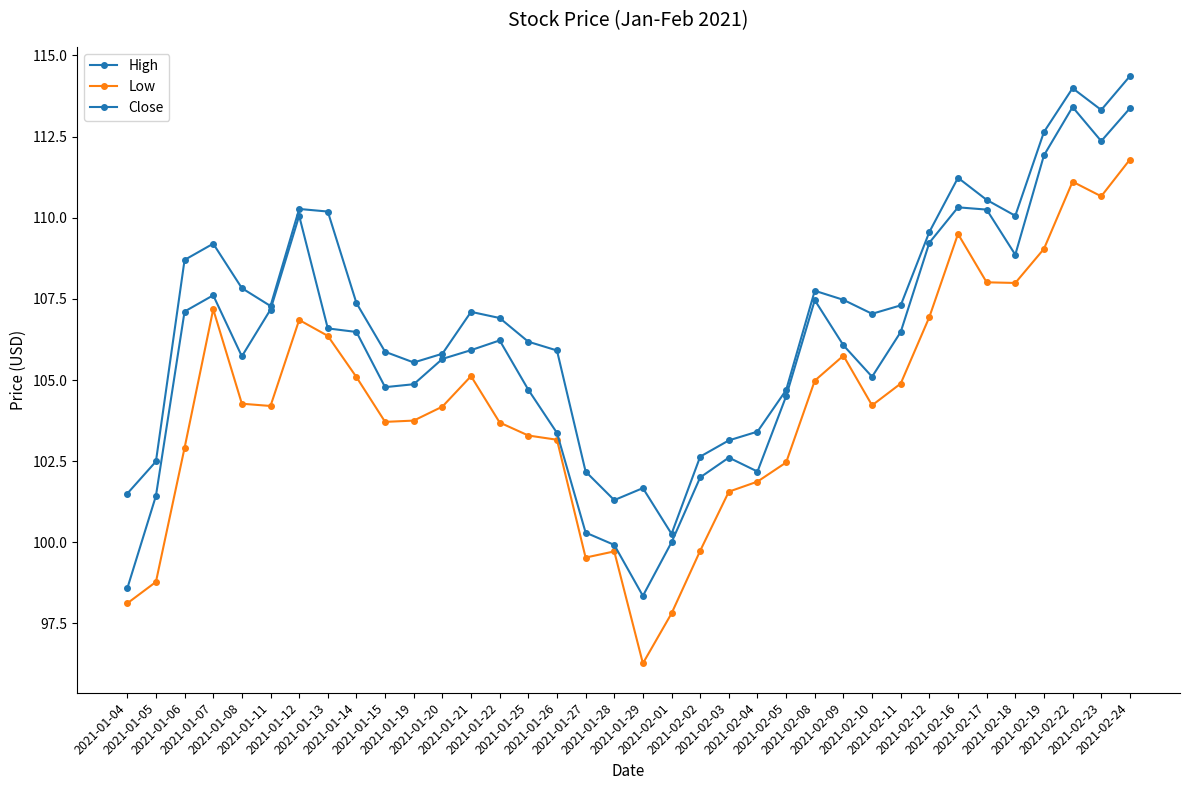

List the labels in order of Low value, smallest first.

2021-01-29, 2021-02-01, 2021-01-04, 2021-01-05, 2021-01-27, 2021-01-28, 2021-02-02, 2021-02-03, 2021-02-04, 2021-02-05, 2021-01-06, 2021-01-26, 2021-01-25, 2021-01-22, 2021-01-15, 2021-01-19, 2021-01-20, 2021-01-11, 2021-02-10, 2021-01-08, 2021-02-11, 2021-02-08, 2021-01-14, 2021-01-21, 2021-02-09, 2021-01-13, 2021-01-12, 2021-02-12, 2021-01-07, 2021-02-18, 2021-02-17, 2021-02-19, 2021-02-16, 2021-02-23, 2021-02-22, 2021-02-24